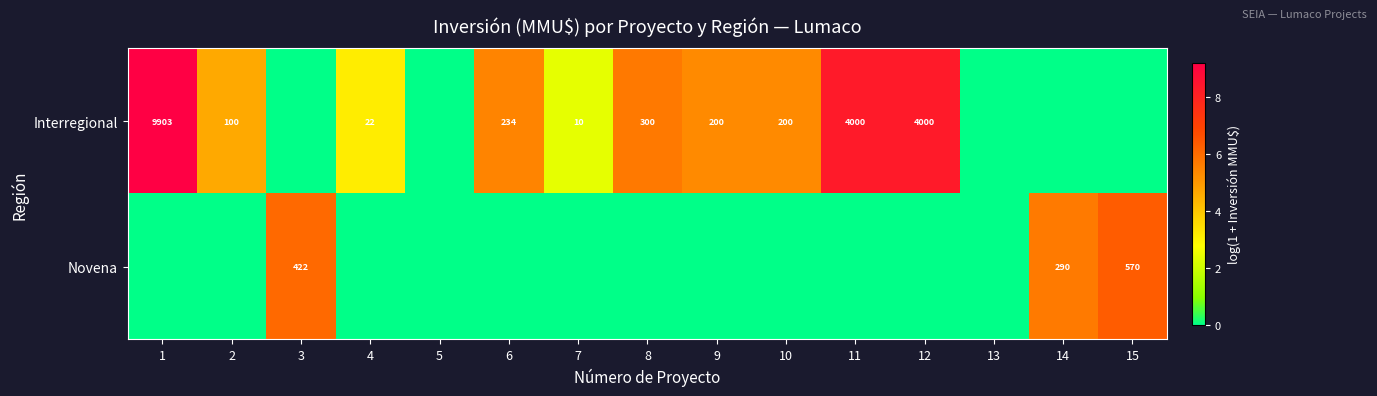

What is the difference between the Interregional values at 7 and 9?

190